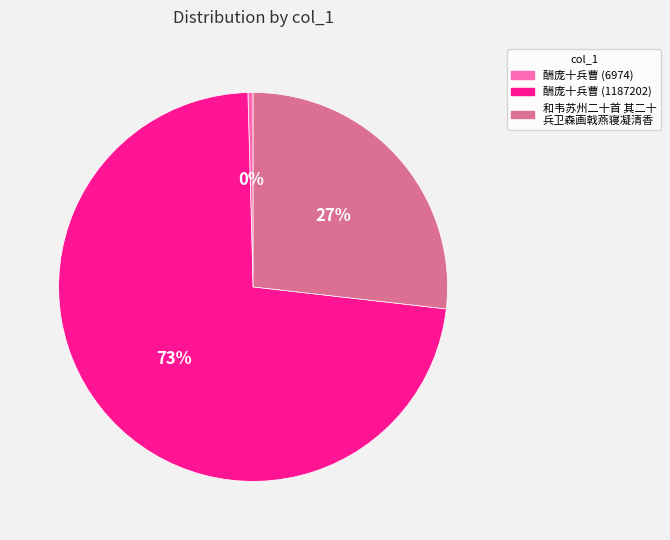

True or false: 酬庞十兵曹 (6974) accounts for 15% of the total.

False